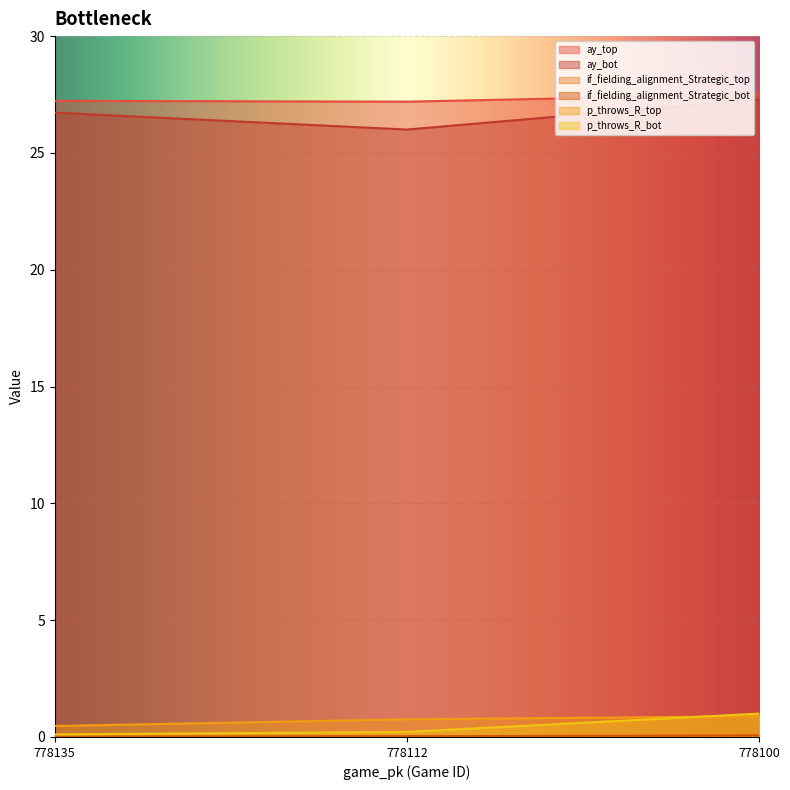

Is the value of ay_top at 778100 greater than the value of p_throws_R_top at 778100?

Yes